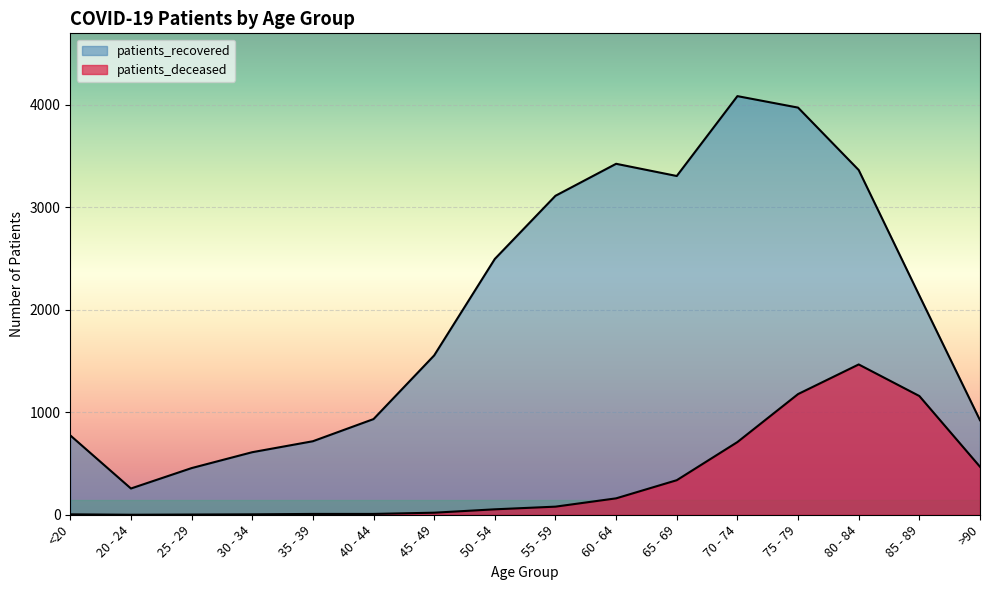

What is the difference between the maximum and second lowest values in the patients_deceased series?

1464